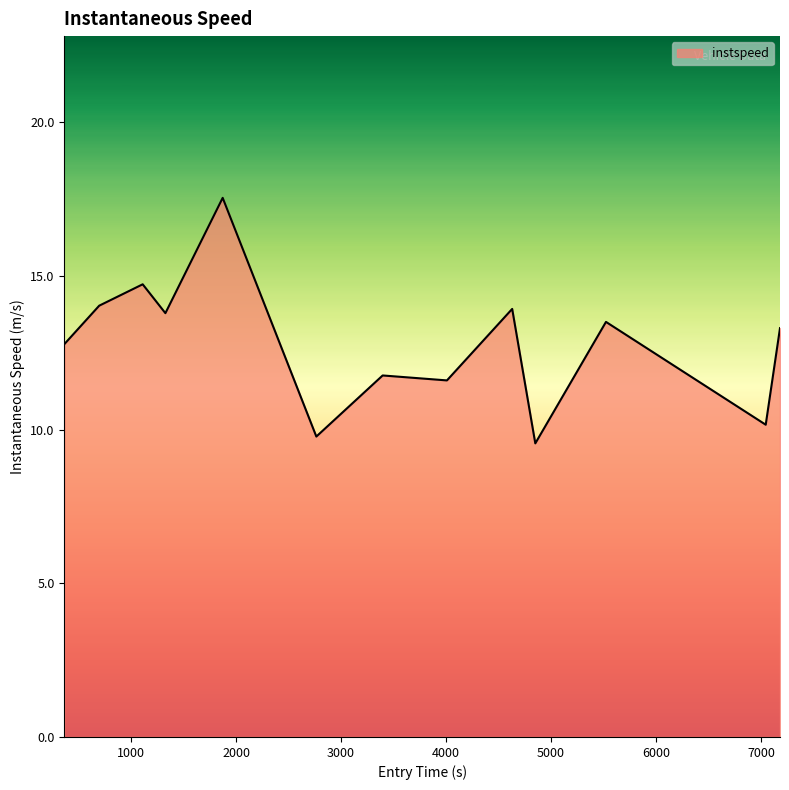

How many values exceed 13?

7